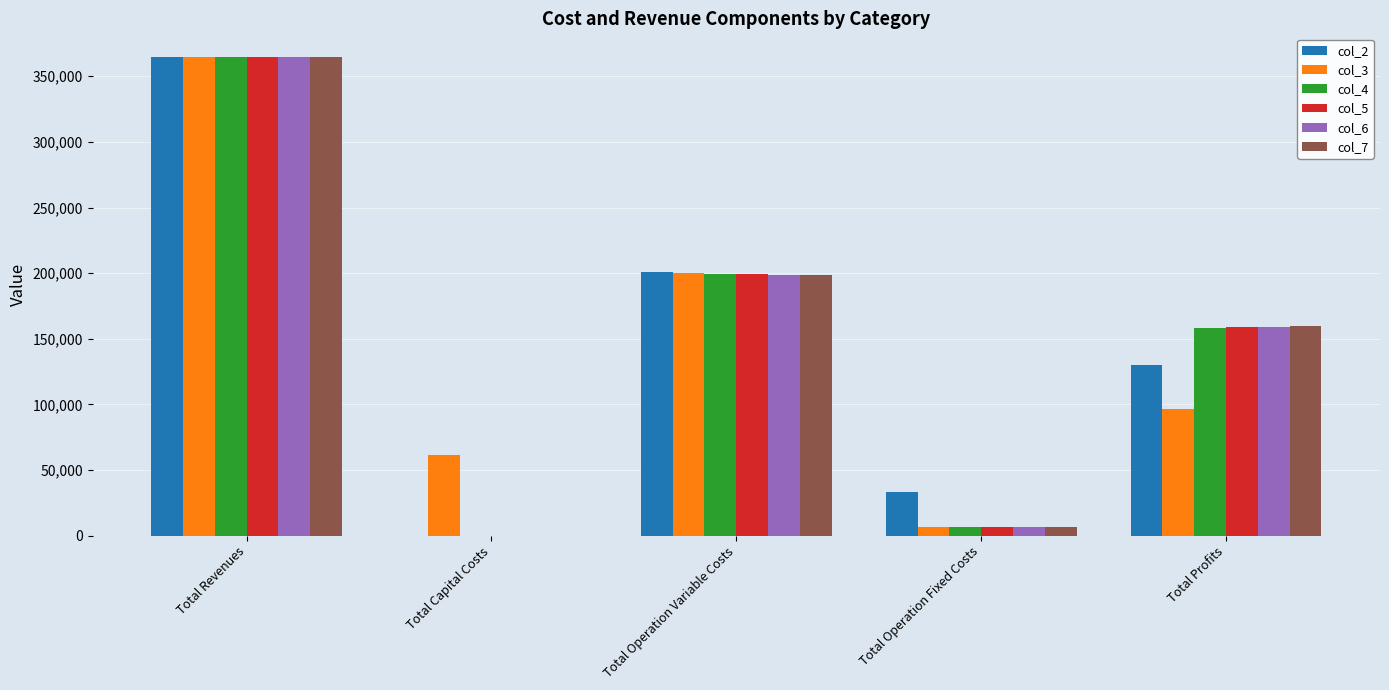

What is the spread (max minus min) of values at Total Capital Costs?

61600.0